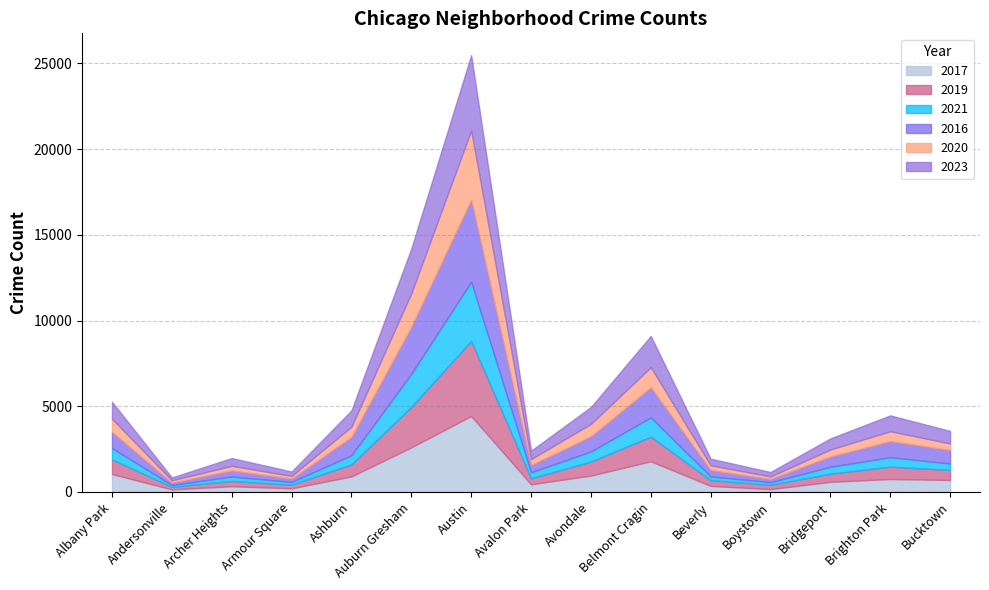

What are all the series names shown in the legend?

2017, 2019, 2021, 2016, 2020, 2023